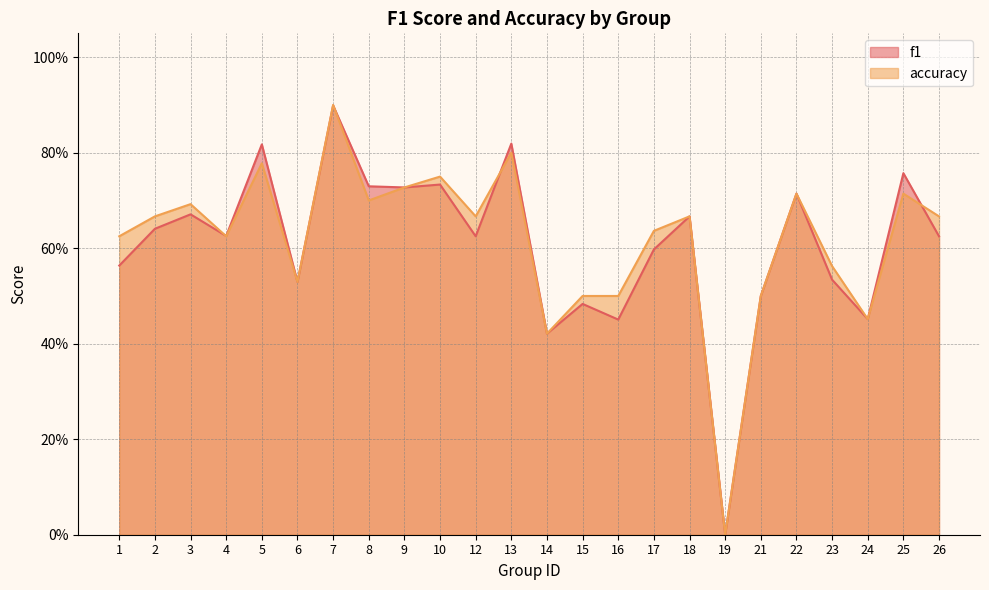

What are all the series names shown in the legend?

f1, accuracy